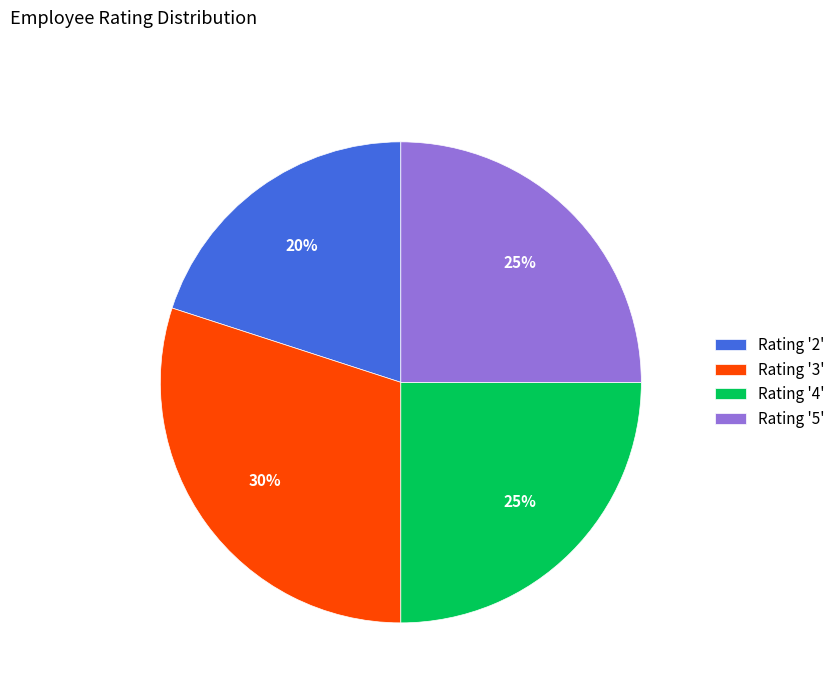

Do Rating '2' and Rating '5' together represent more than half of the pie?

No